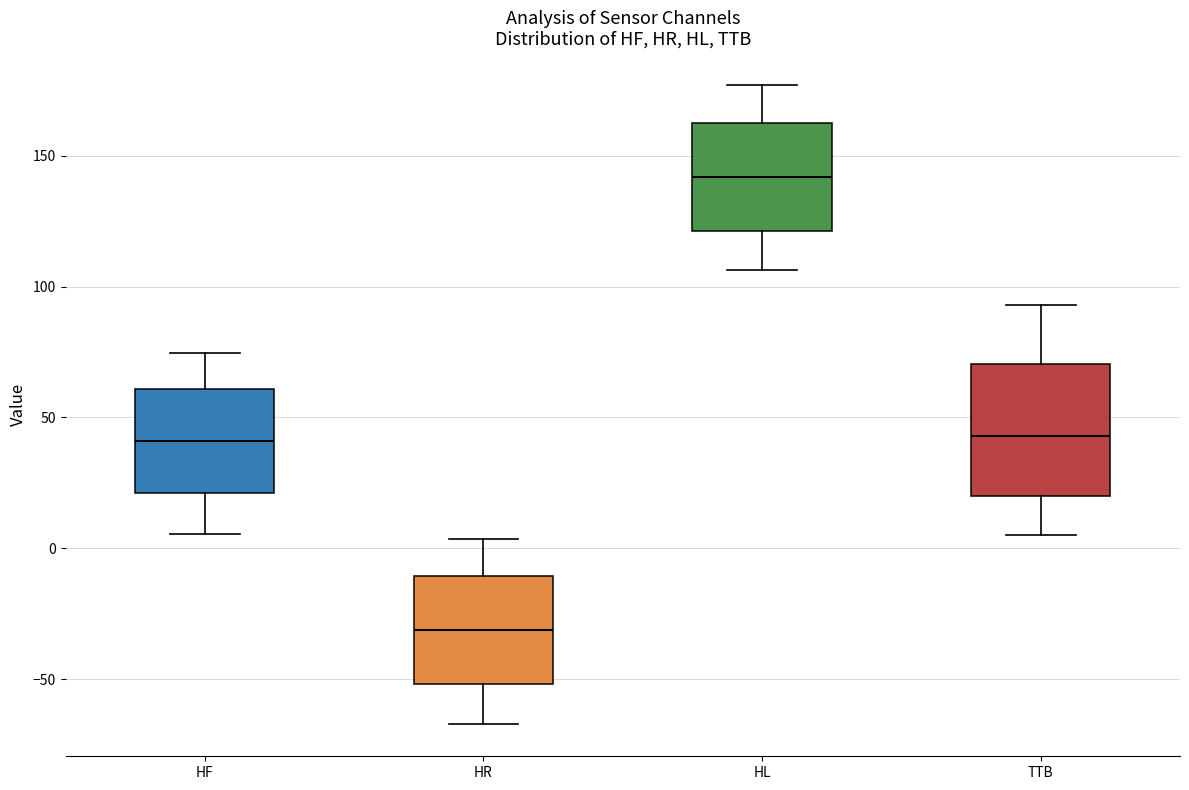

Reading left to right, transcribe this box plot: for each box, give where its median line is, the range the box spans, and where its two whiskers end, as read against the y-axis. The values are not printed on the chart, so give them approximately, as read against the axis.

HF: median 40, box 20 to 60, whiskers 5 to 75
HR: median -30, box -50 to -10, whiskers -65 to 5
HL: median 140, box 120 to 165, whiskers 105 to 175
TTB: median 45, box 20 to 70, whiskers 5 to 95